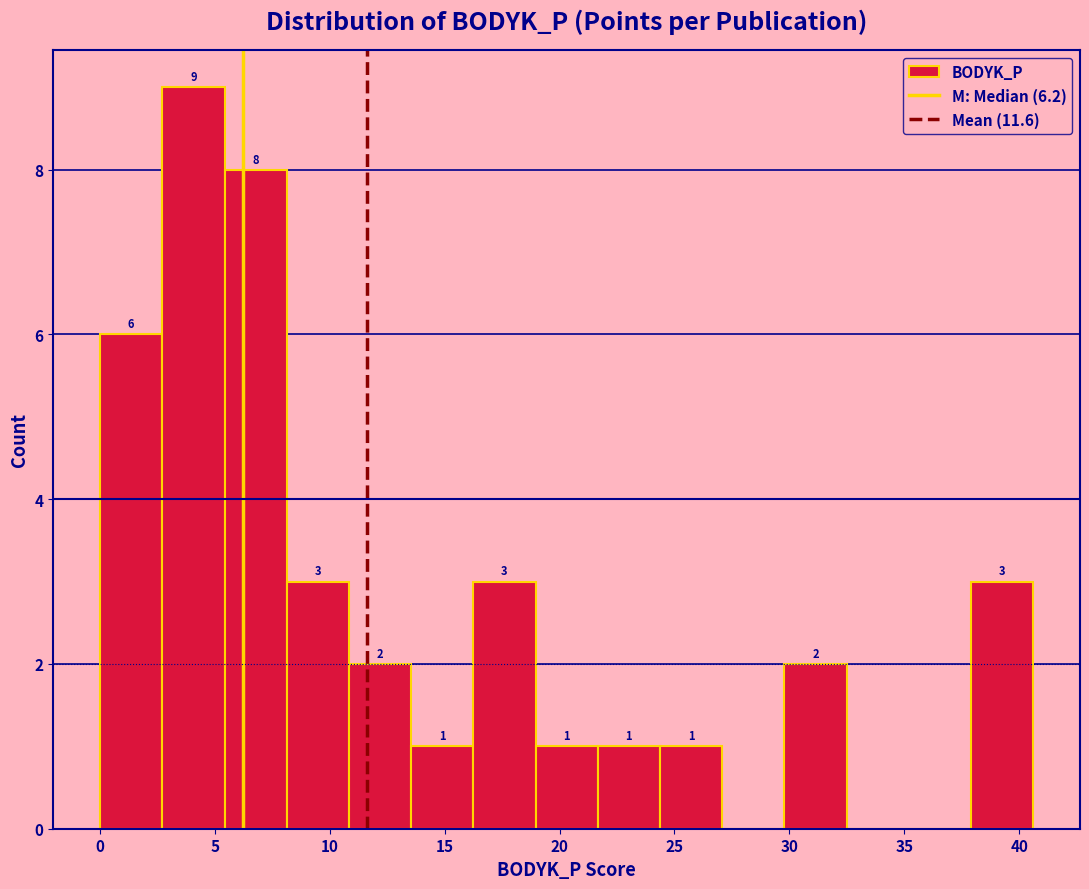

Which range on the x-axis has the tallest bar?

2.5 to 5.5